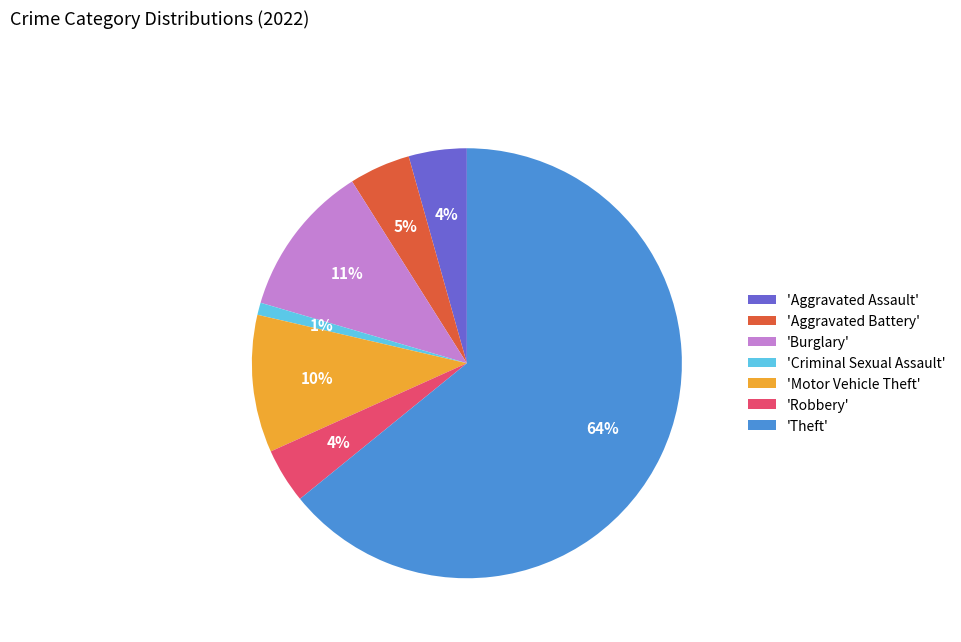

How many segments does this pie chart have?

7